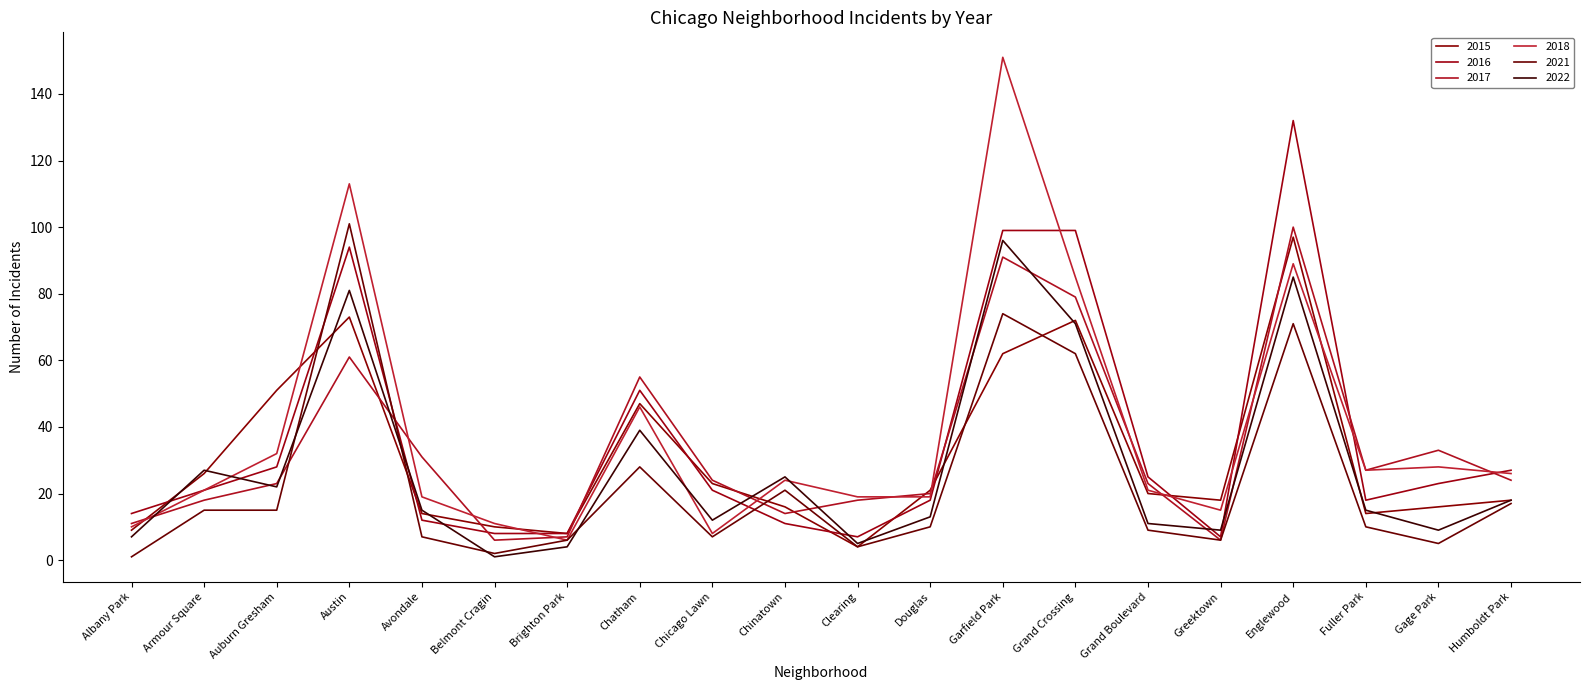

The 2017 series shows 55 at Chatham. True or false?

True